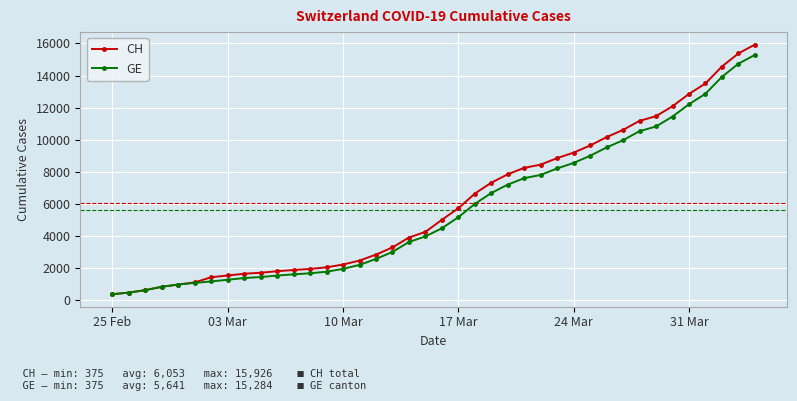

Rank the series by their average value, from highest to lowest.

CH, GE